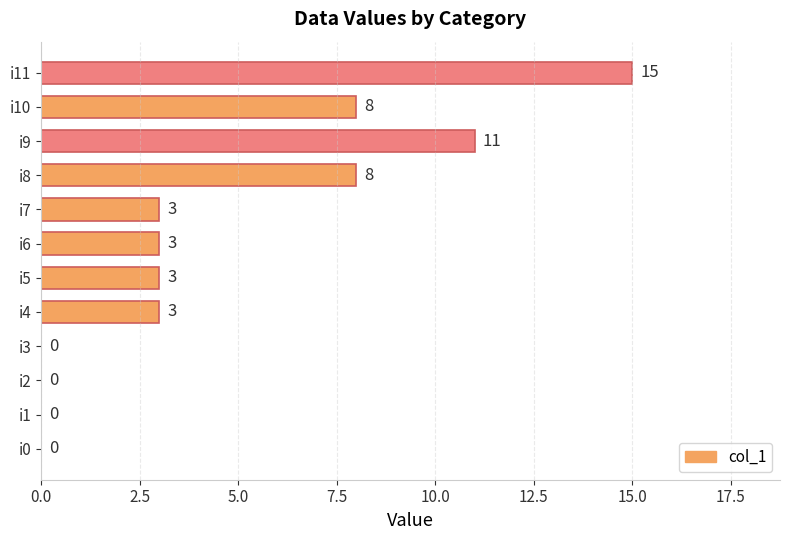

How many positive values are there?

8